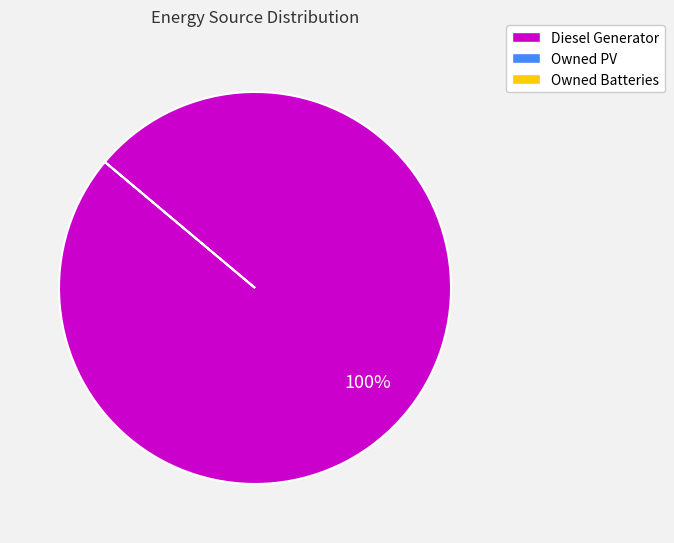

Is there any slice that represents more than half of the pie?

Yes